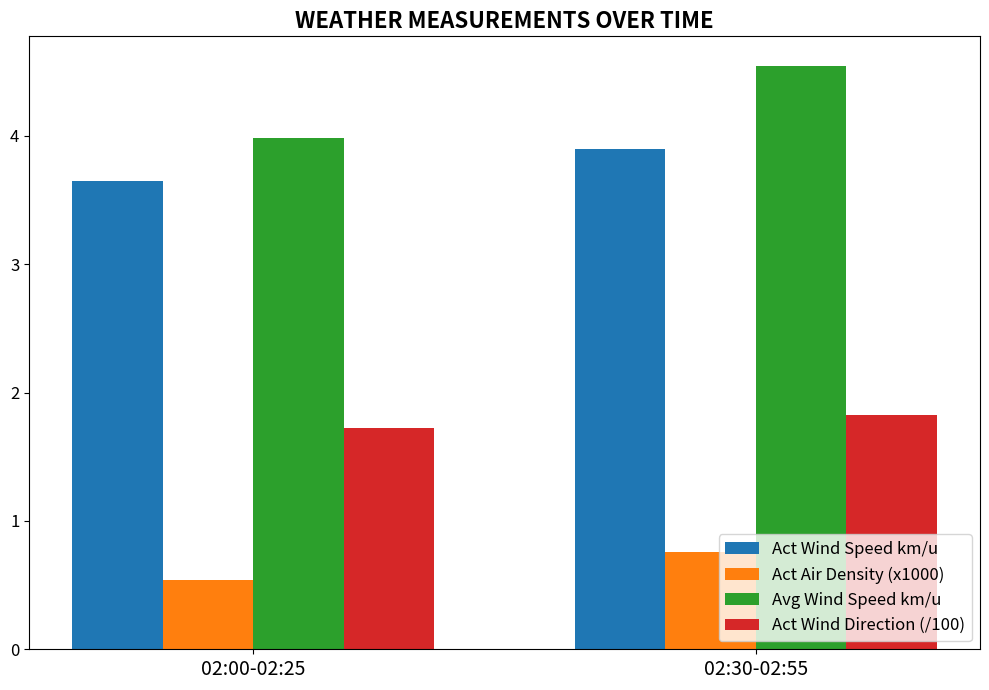

Is the value of Act Wind Direction (/100) at 02:00-02:25 greater than the value of Act Wind Speed km/u at 02:00-02:25?

No